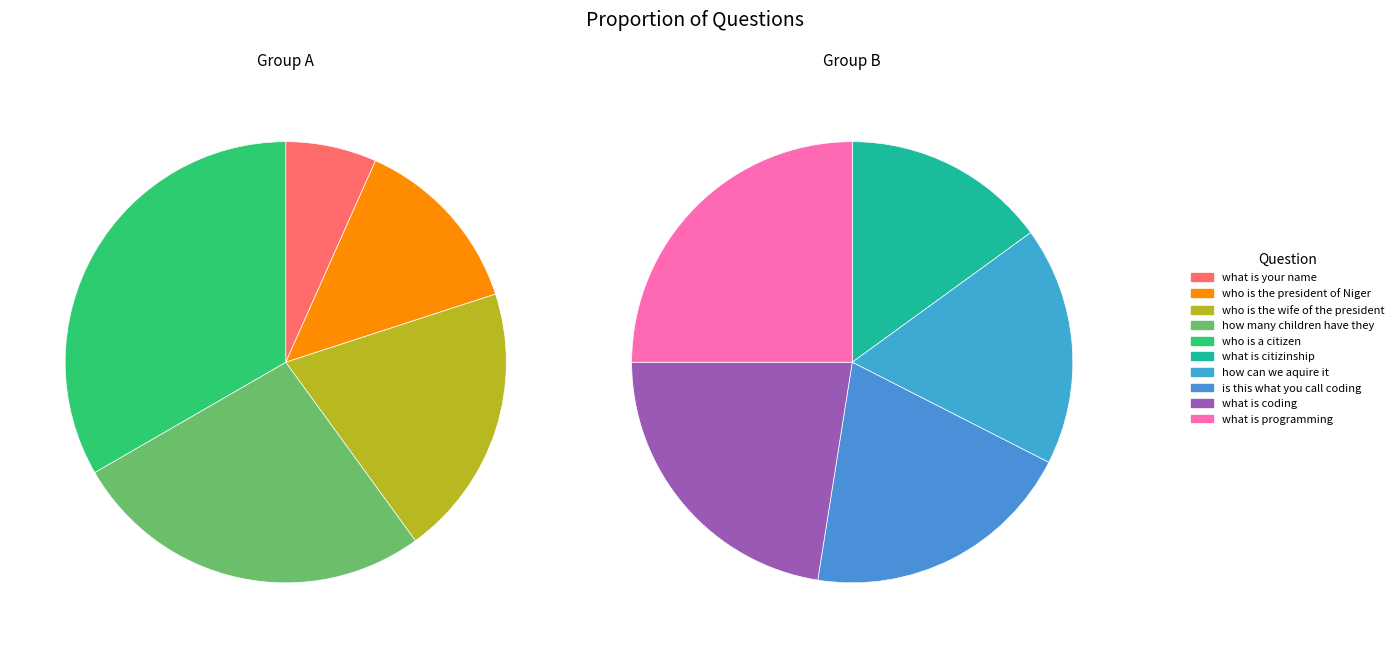

Which category has the smallest portion of the pie?

what is your name